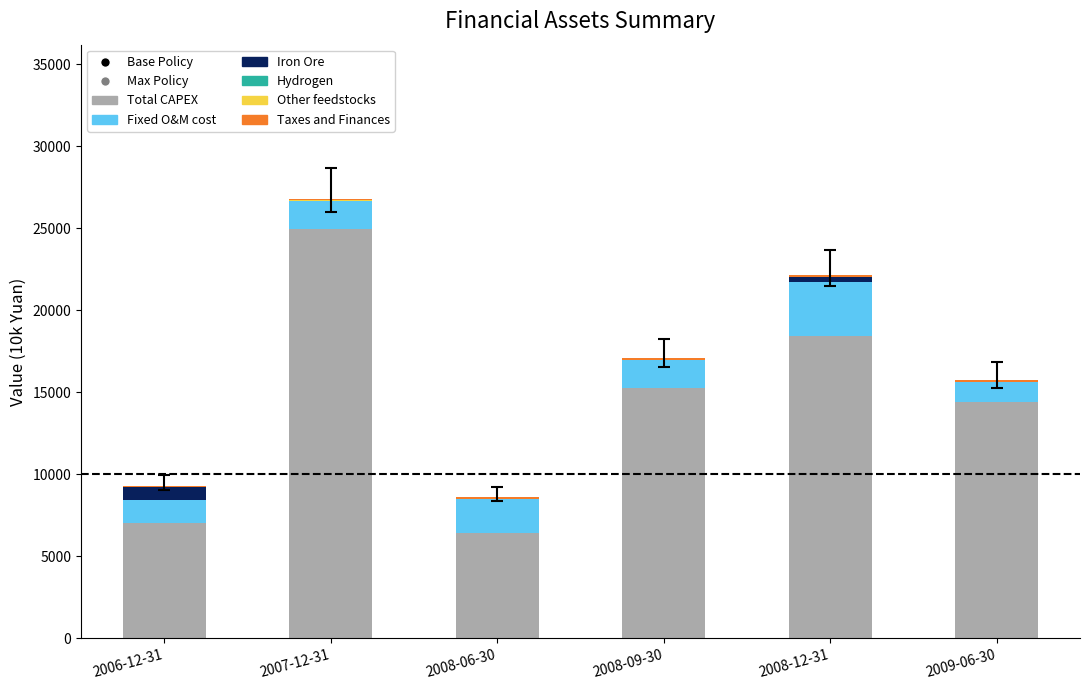

Are the bars horizontal?

No